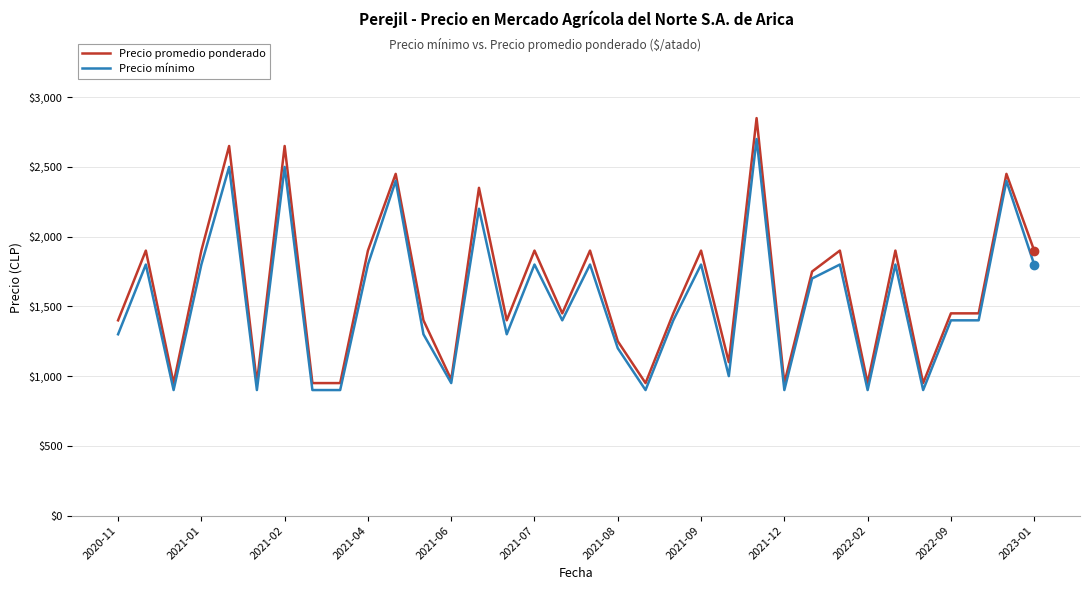

What is the difference between the maximum and minimum values in the Precio mínimo series?

1800